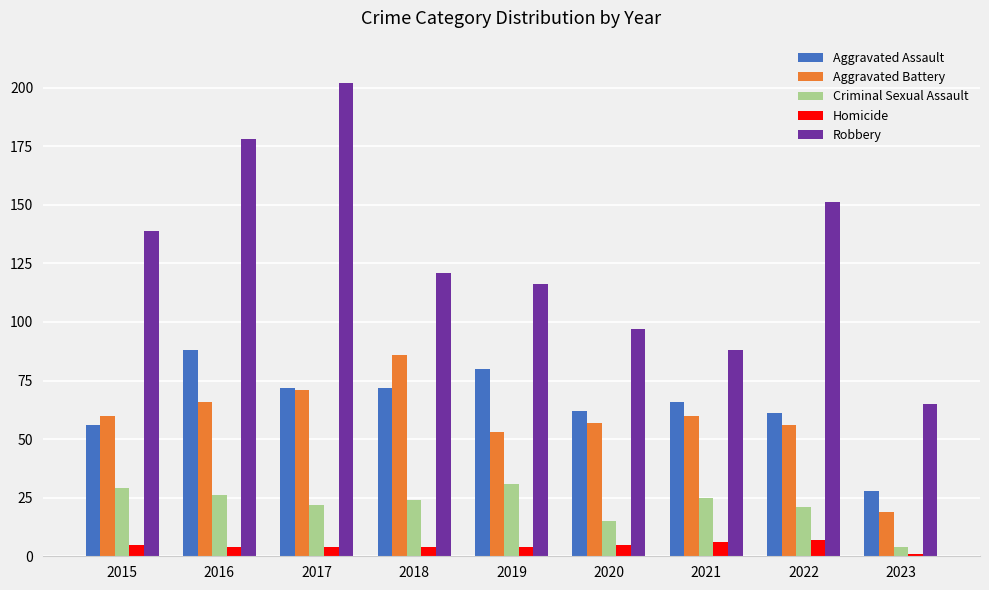

Is it true that Aggravated Battery equals 109 at 2017?

False